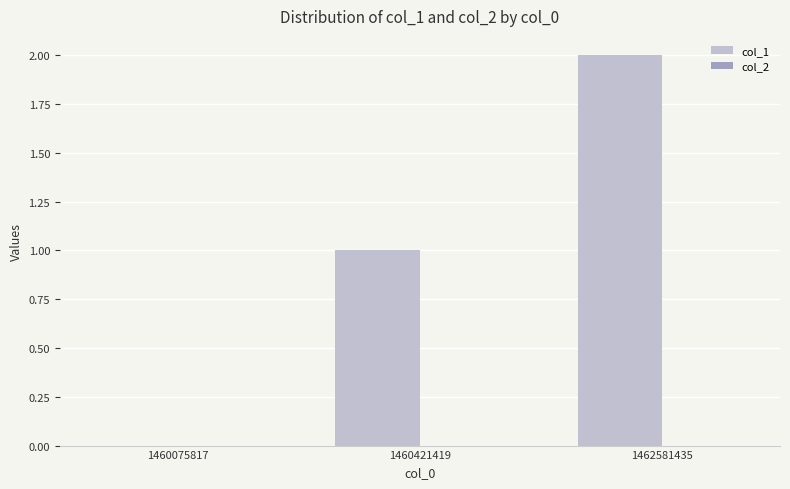

What is the change in value from 1460075817 to 1462581435?

+2